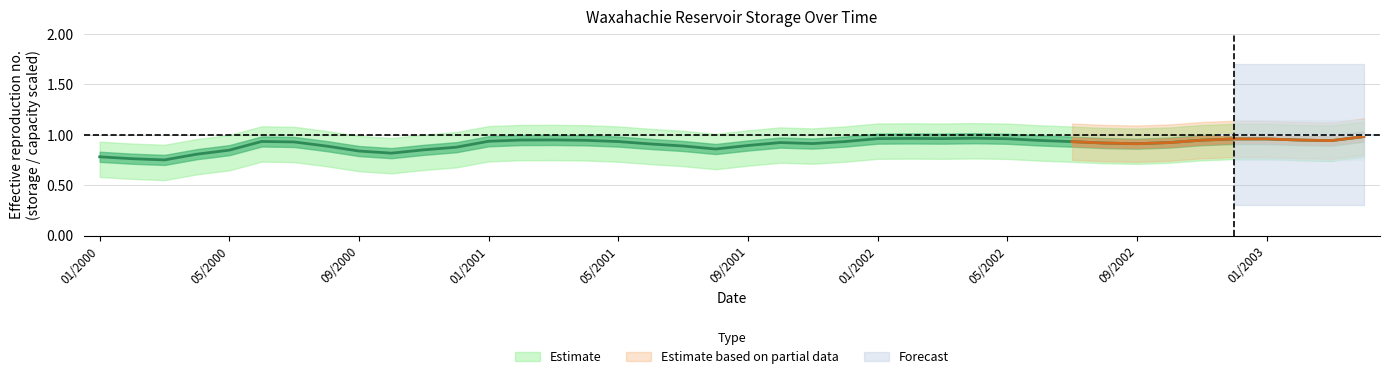

Read the value at 35.

1.0